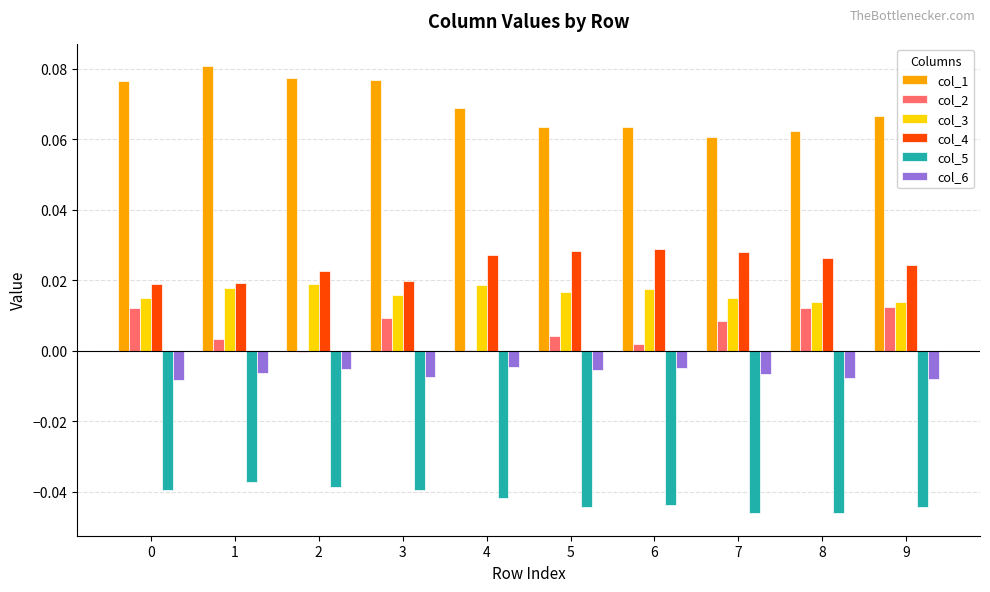

Which series has the largest total across all categories?

col_1